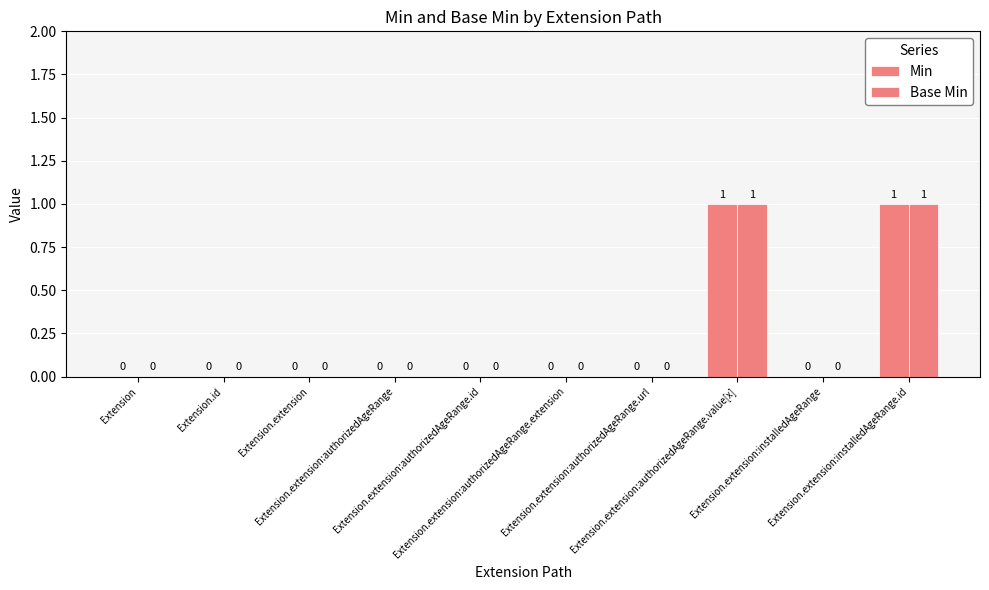

How many groups of bars are there?

10